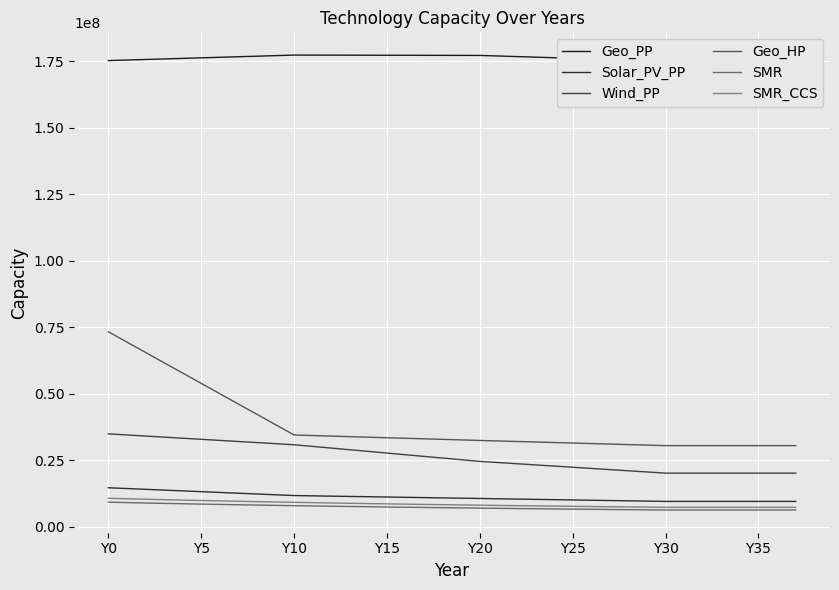

Which has a higher value, 35 or 11?

11